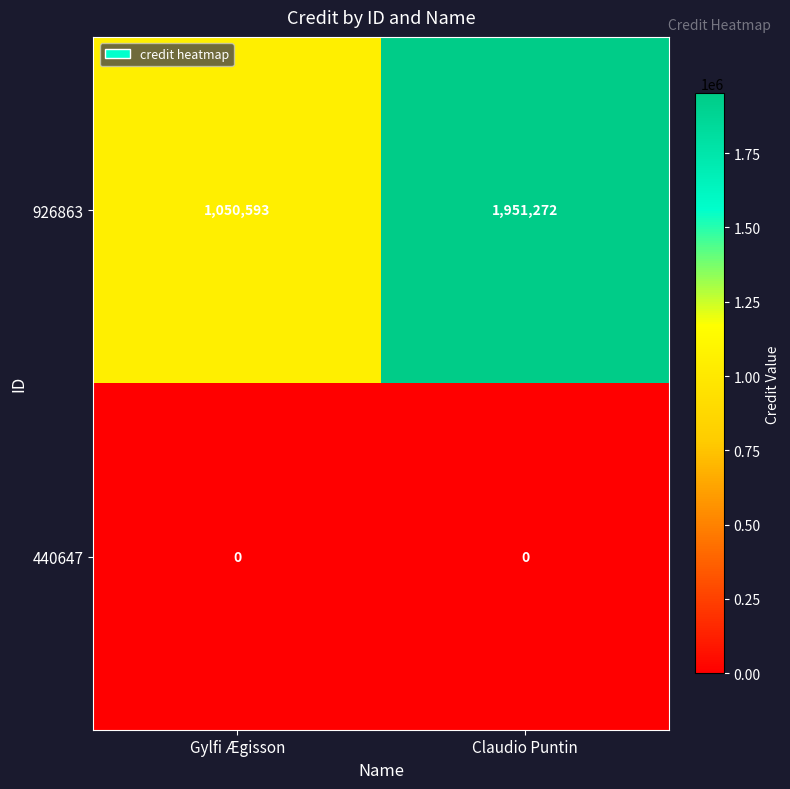

Reading left to right, transcribe all the data shown in this chart.

926863: Gylfi Ægisson=1050593	Claudio Puntin=1951272
440647: Gylfi Ægisson=0	Claudio Puntin=0